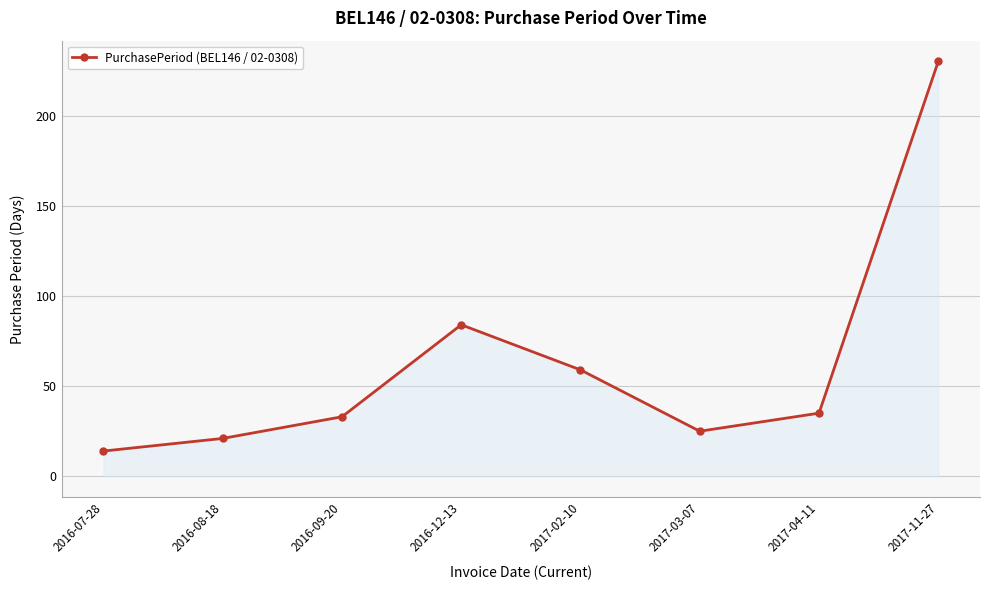

How many lines are shown in the chart?

1